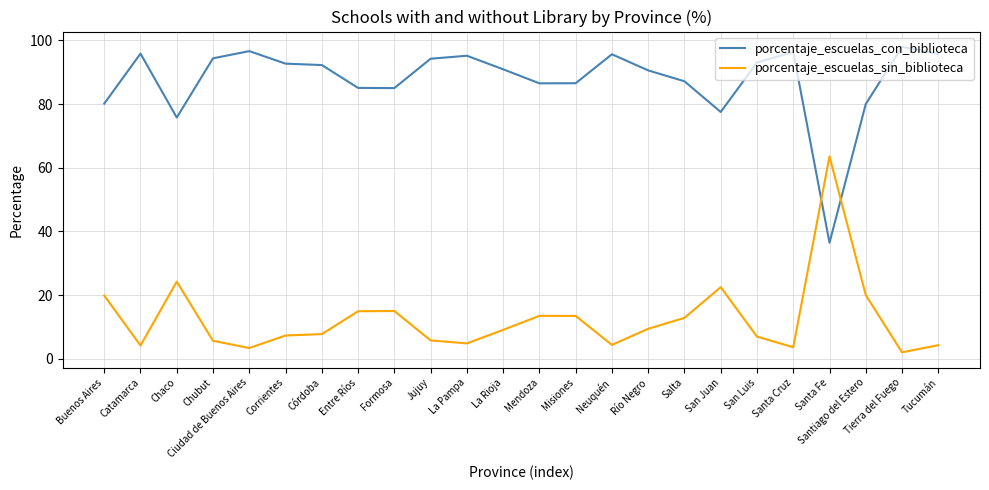

What is the average value of the porcentaje_escuelas_sin_biblioteca series?

12.4